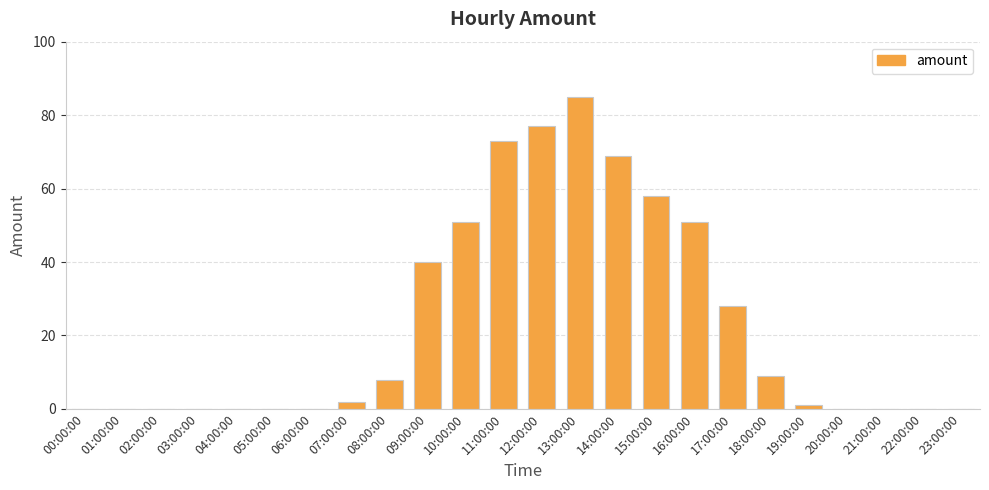

What is the sum of all values?

552